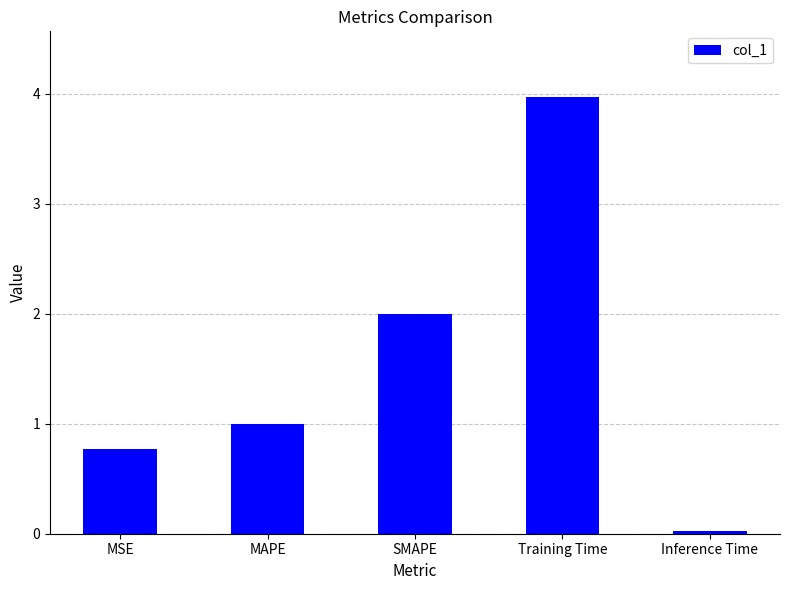

What is the difference between the maximum and minimum values?

4.0